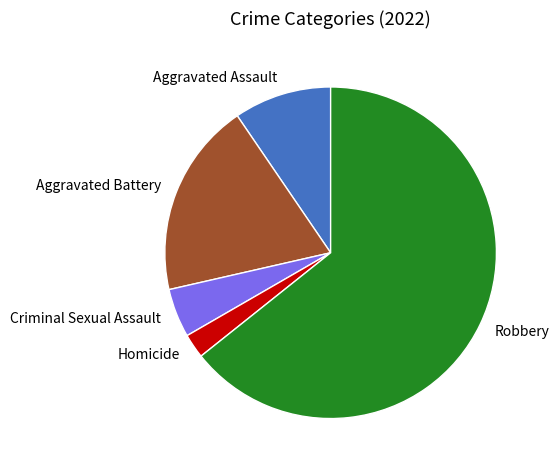

Is it true that Robbery is 75% of the pie?

False